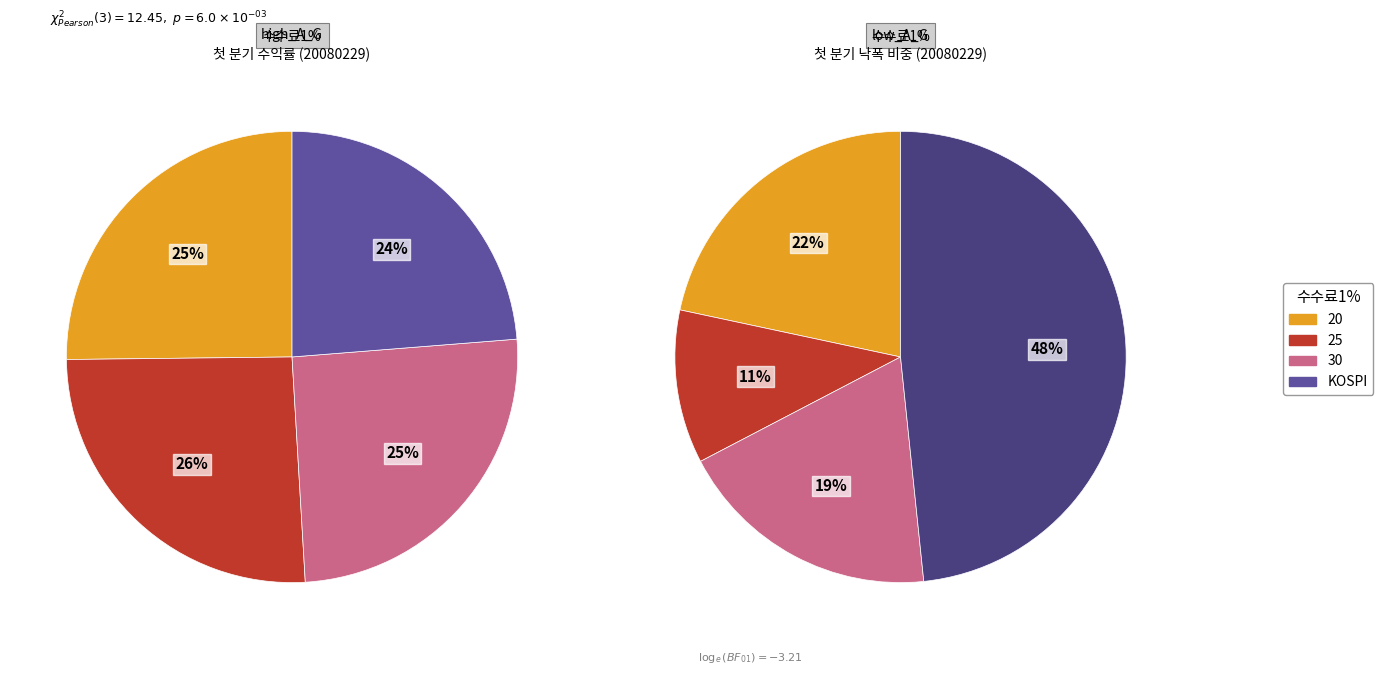

Count the number of slices in the pie.

4